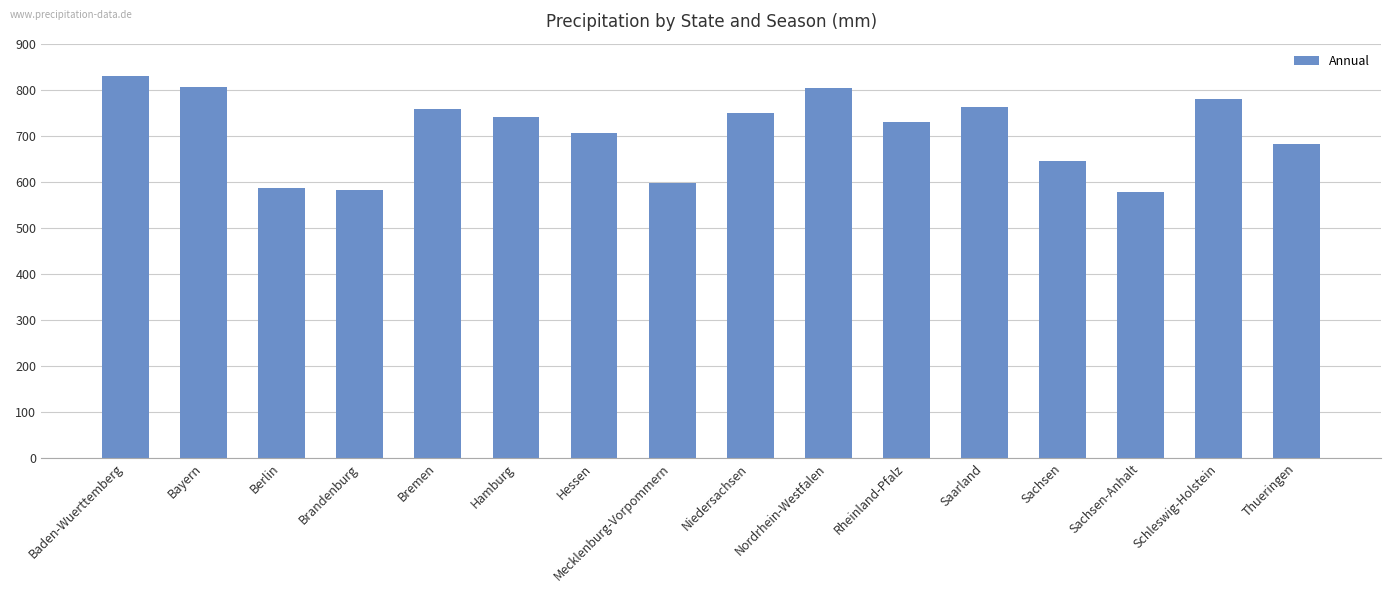

What is the change in value from Bayern to Brandenburg?

-222.4